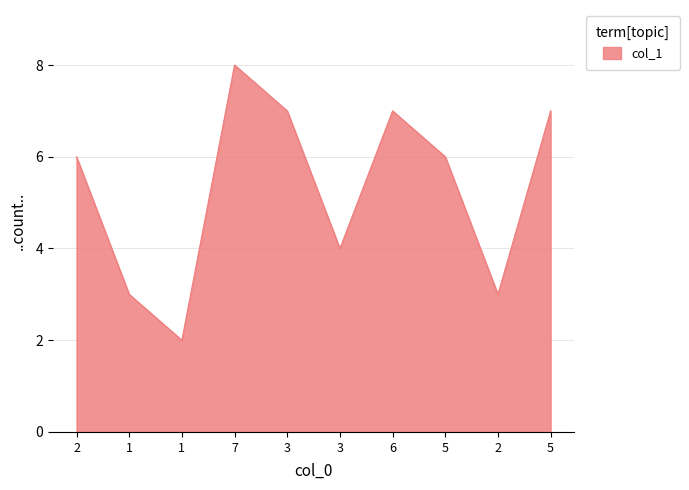

What is the maximum value shown in the chart?

8